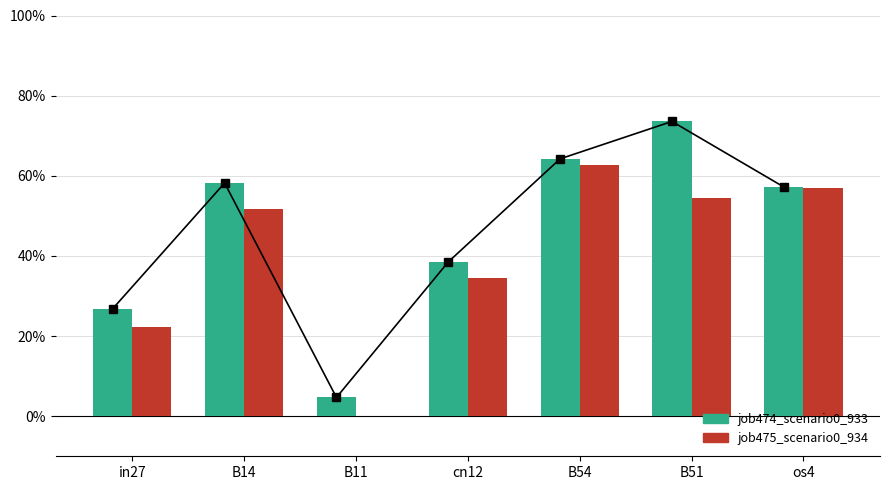

What position from the left is B11?

3